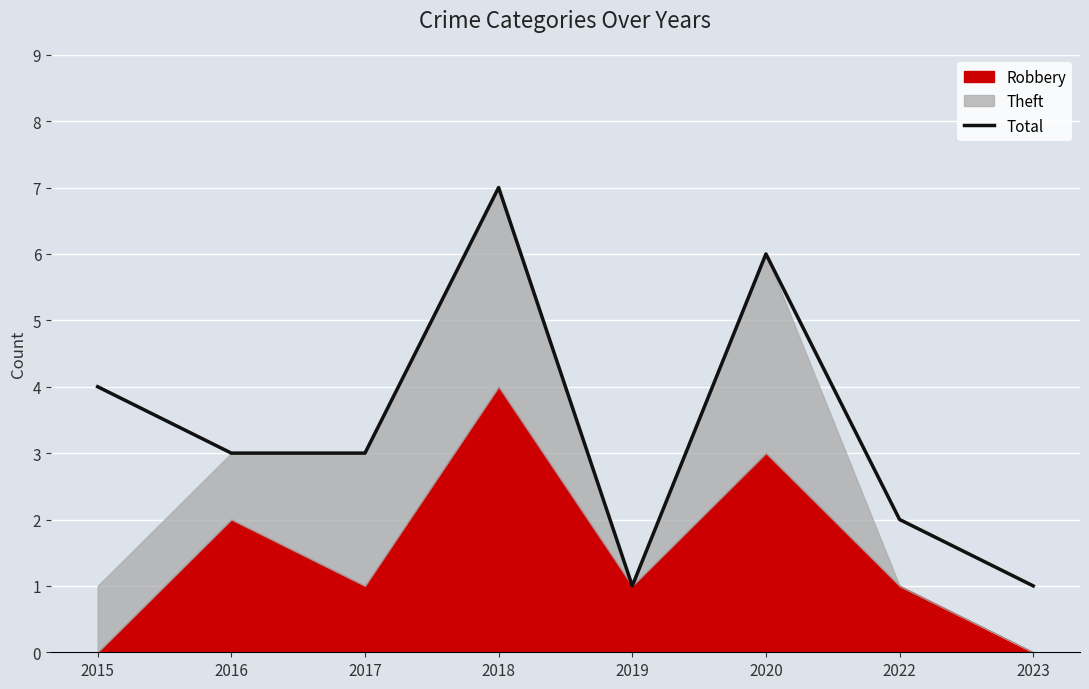

Count the number of categories in the chart.

8